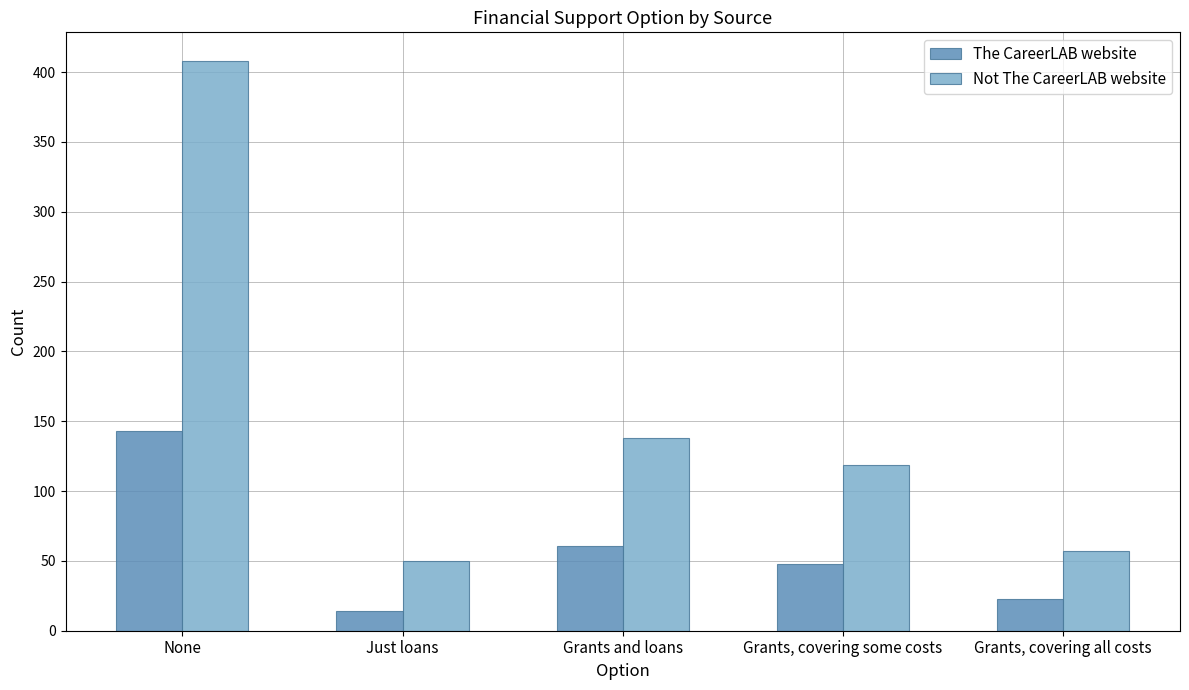

At which label is The CareerLAB website closest to 78?

Grants and loans